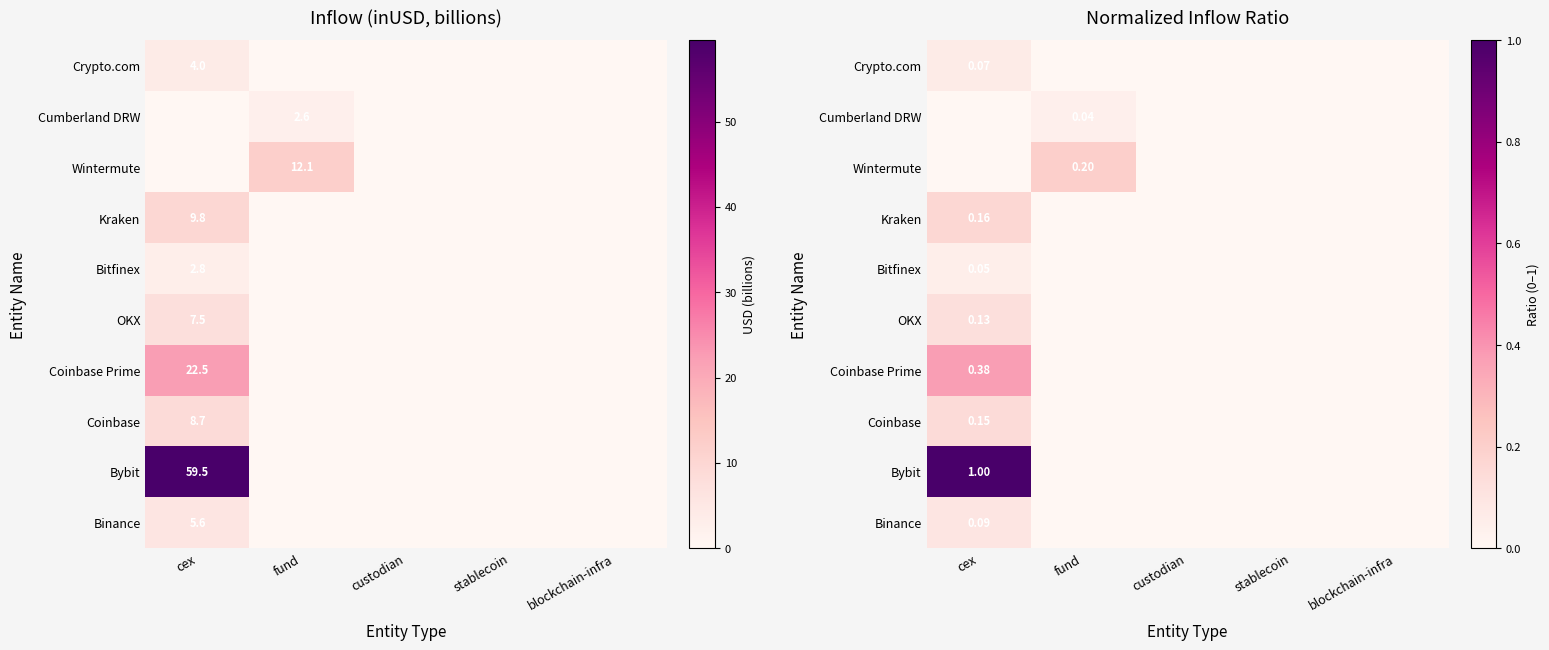

At which category is the sum across all series the highest?

cex